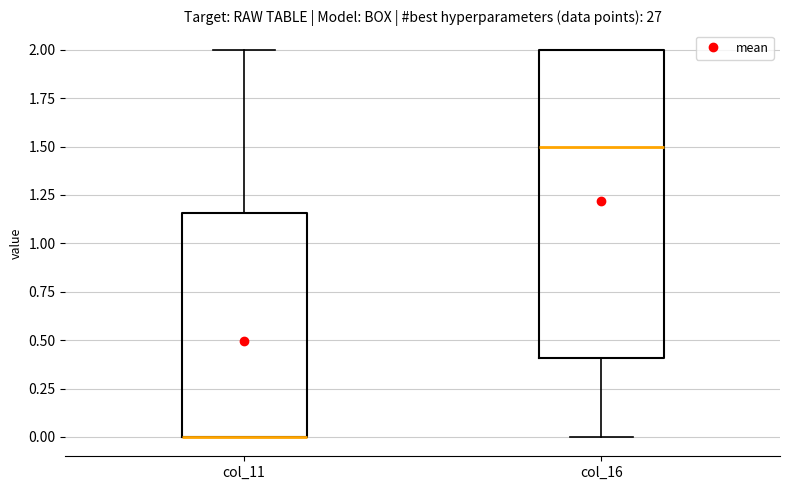

Which box is the tallest, from its lower edge to its upper edge?

col_16